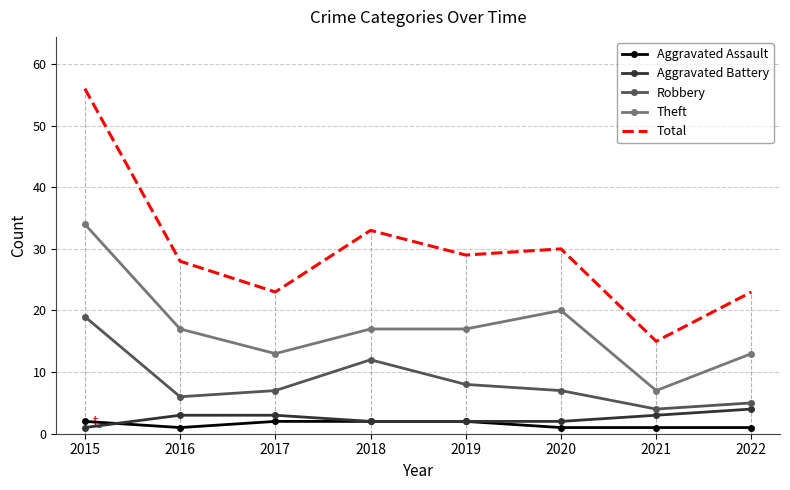

Rank the categories by Aggravated Assault value from lowest to highest.

2016, 2020, 2021, 2022, 2015, 2017, 2018, 2019